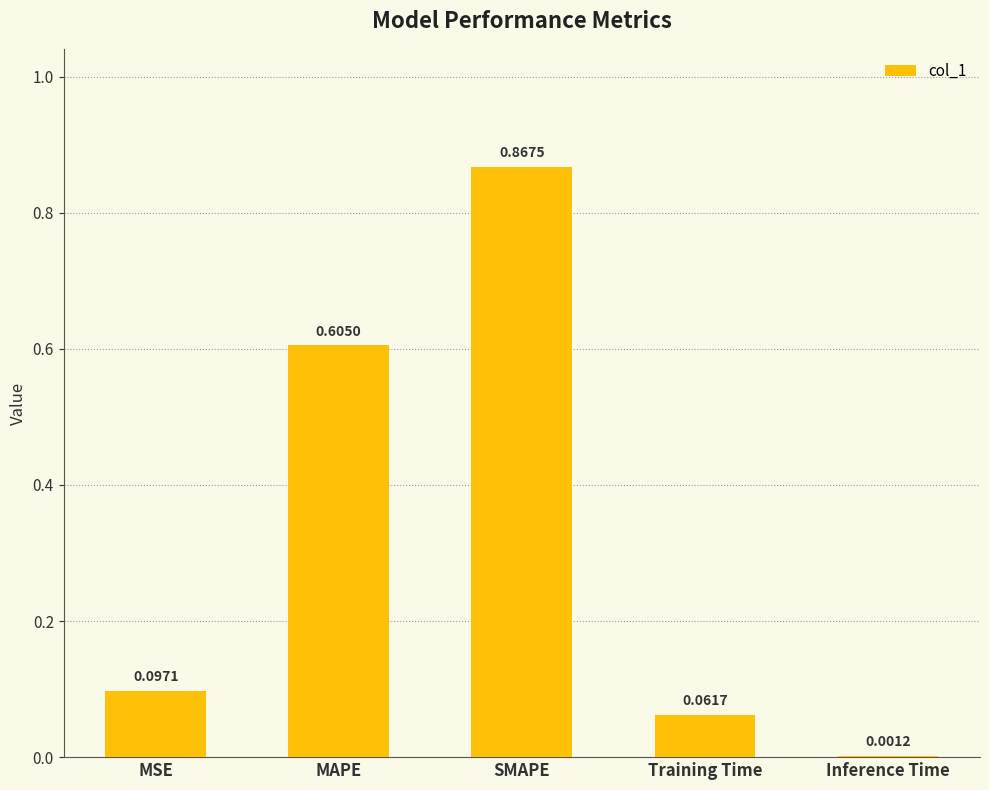

What is the sum of the values at MAPE and Training Time?

0.7